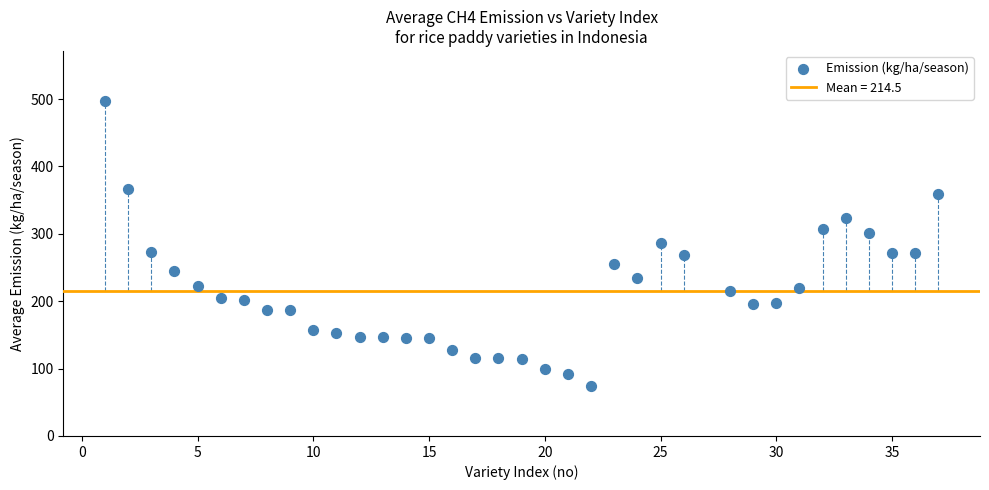

What is the range of X values (max minus min)?

36.0